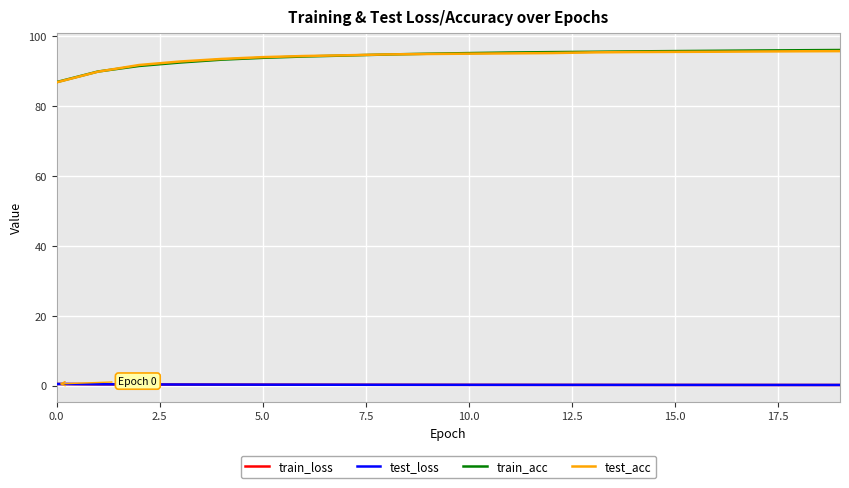

Which series has the widest spread of values?

train_acc